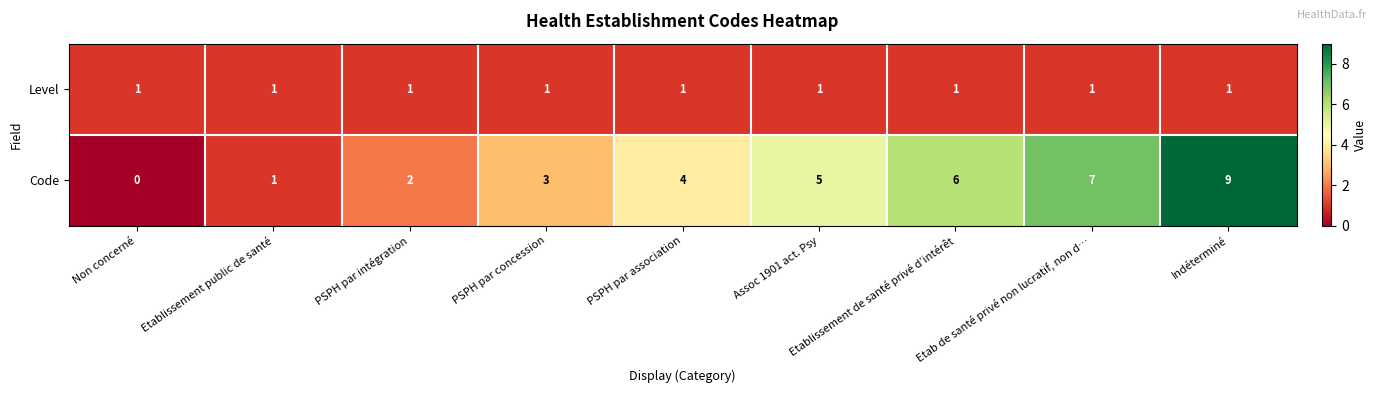

What is the sum of all Level values?

9